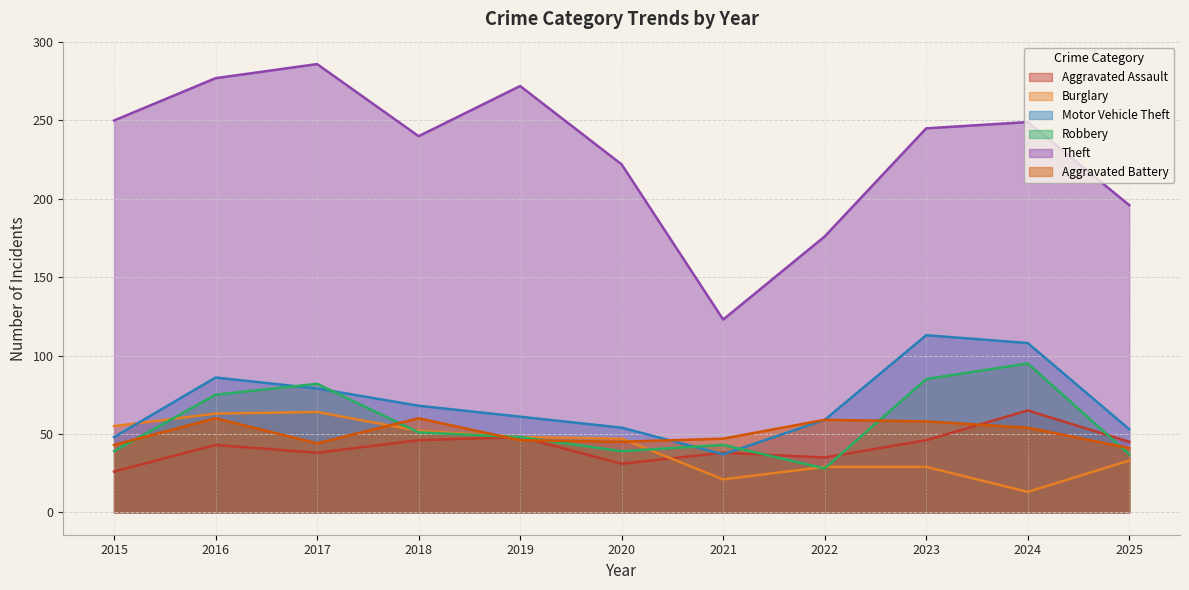

Reading left to right, list all the values displayed in this chart.

Aggravated Assault: 26	43	38	46	48	31	38	35	46	65	45
Burglary: 55	63	64	52	48	47	21	29	29	13	33
Motor Vehicle Theft: 48	86	79	68	61	54	37	59	113	108	53
Robbery: 39	75	82	51	48	39	43	28	85	95	37
Theft: 250	277	286	240	272	222	123	176	245	249	196
Aggravated Battery: 43	60	44	60	46	45	47	59	58	54	41